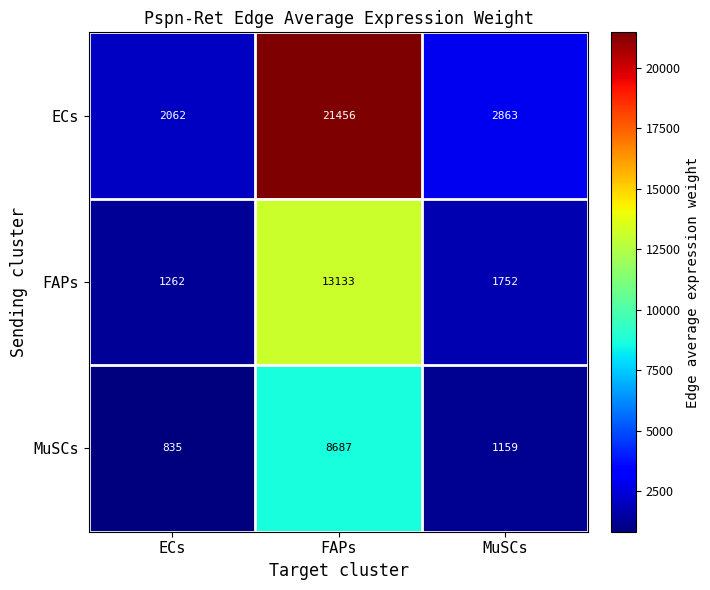

Reading left to right, list all the values displayed in this chart.

ECs: ECs=2062	FAPs=21456	MuSCs=2863
FAPs: ECs=1262	FAPs=13133	MuSCs=1752
MuSCs: ECs=835	FAPs=8687	MuSCs=1159